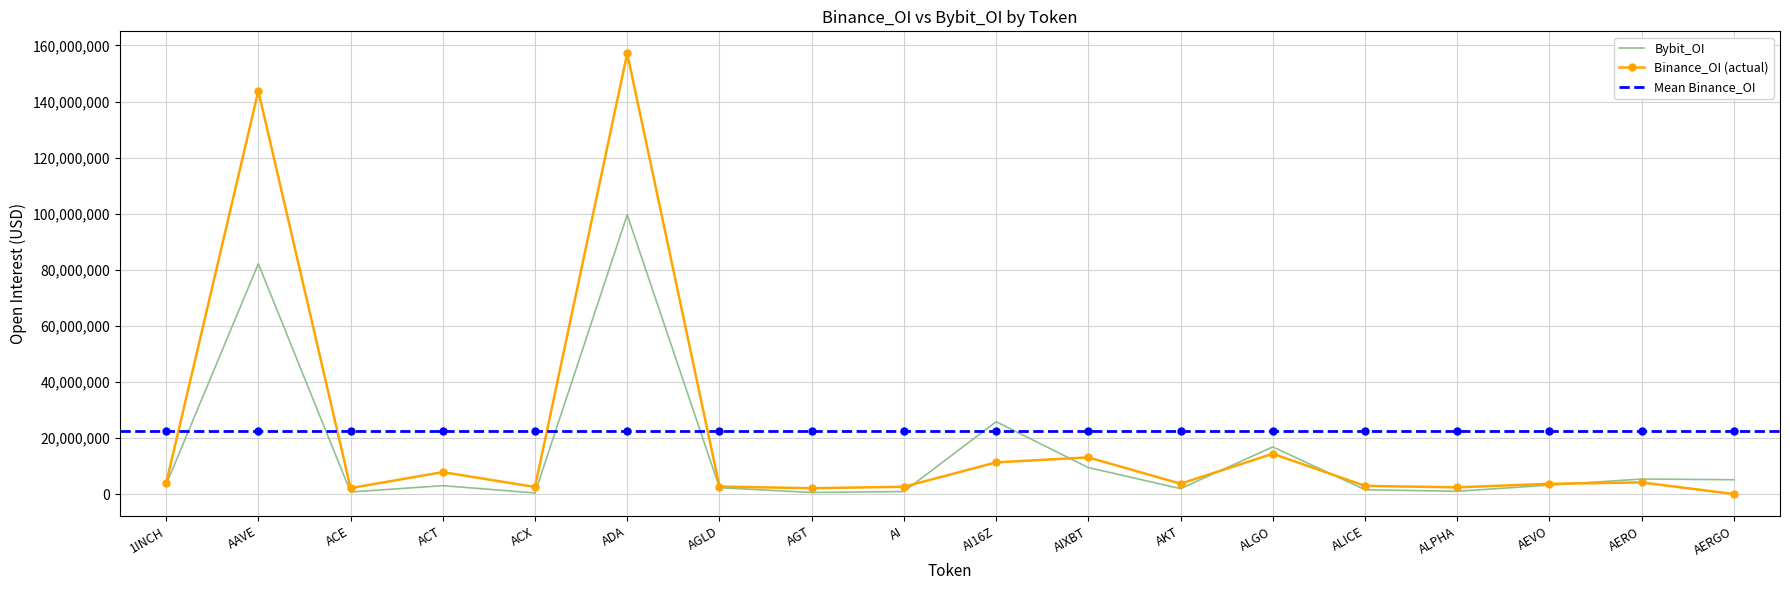

Which series has the largest range (max minus min)?

Binance_OI